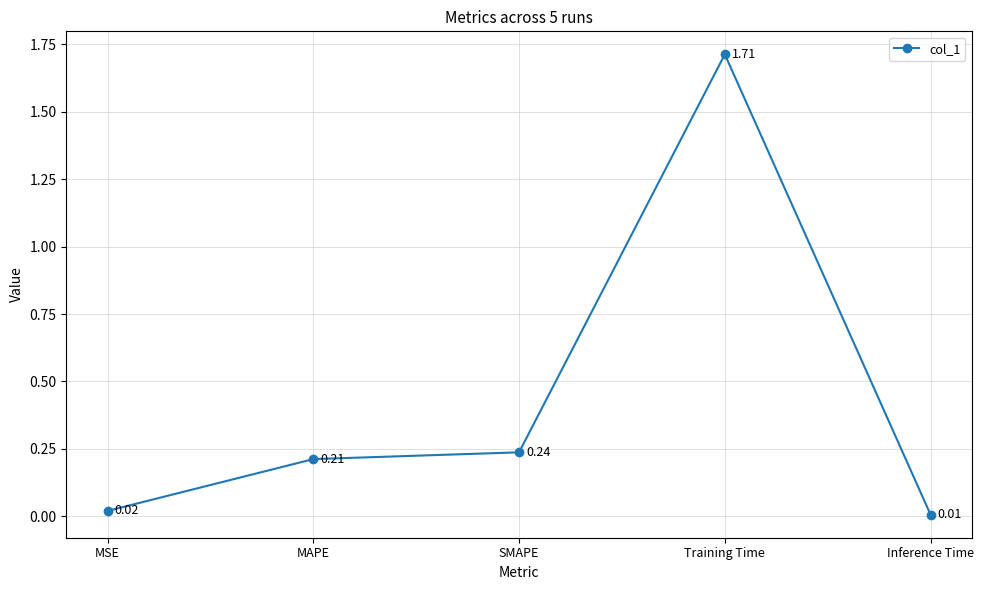

Which has a higher value, Inference Time or MSE?

MSE